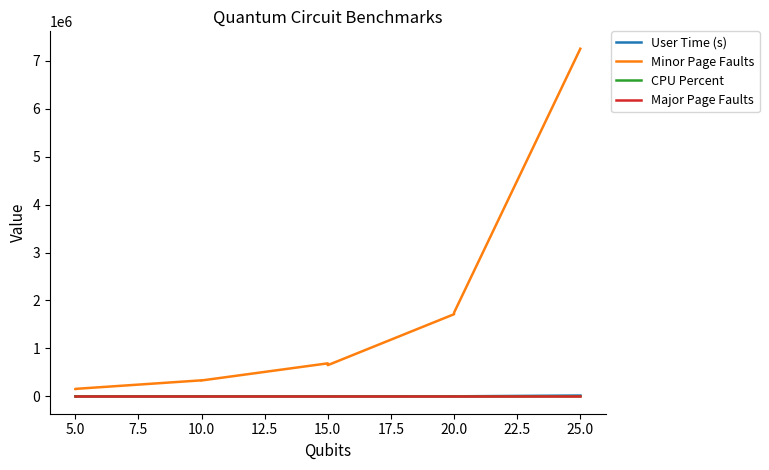

What are all the series names shown in the legend?

User Time (s), Minor Page Faults, CPU Percent, Major Page Faults